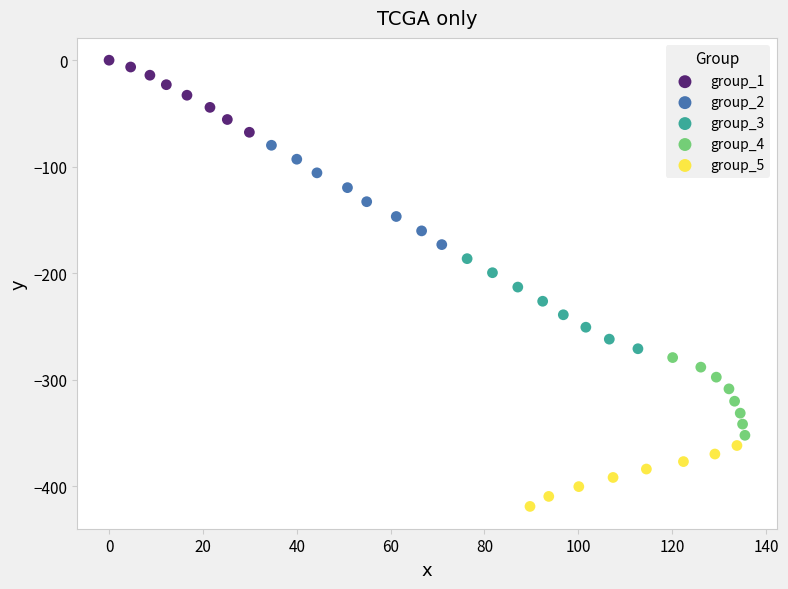

Which series reaches the minimum Y coordinate?

group_5